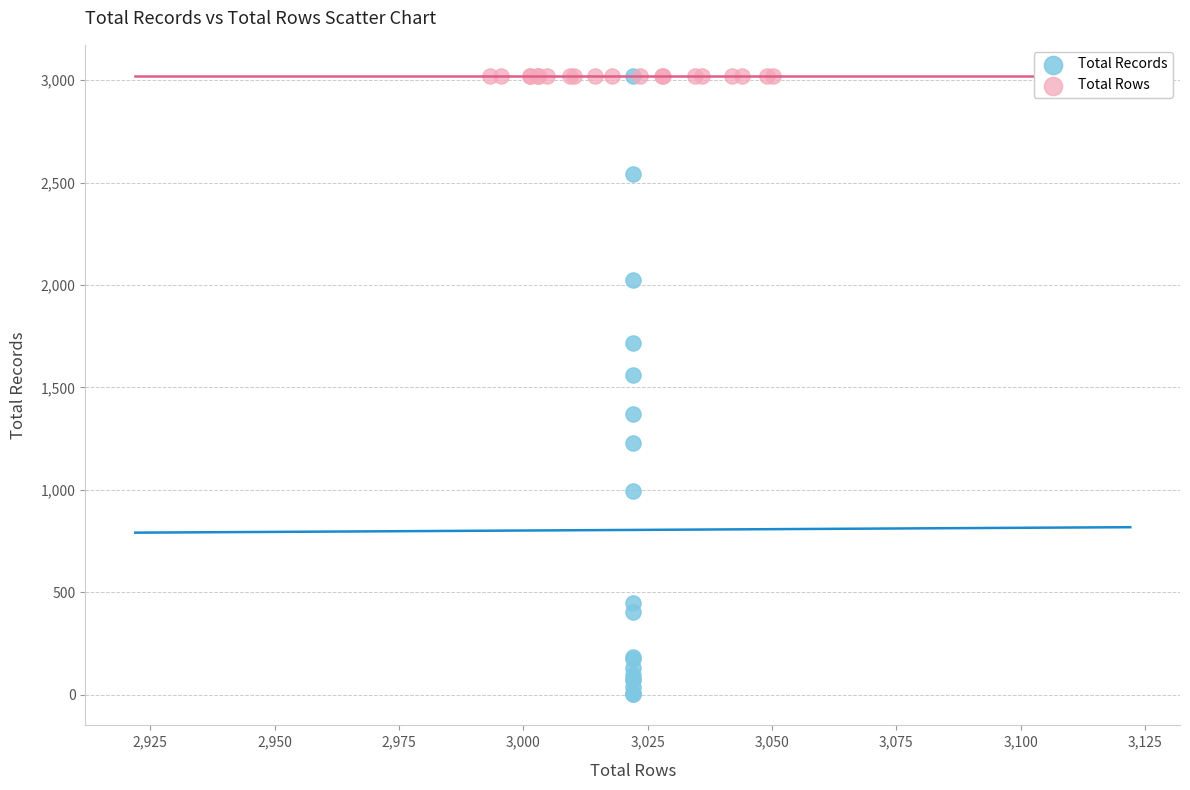

Which series reaches the minimum Y coordinate?

Total Records